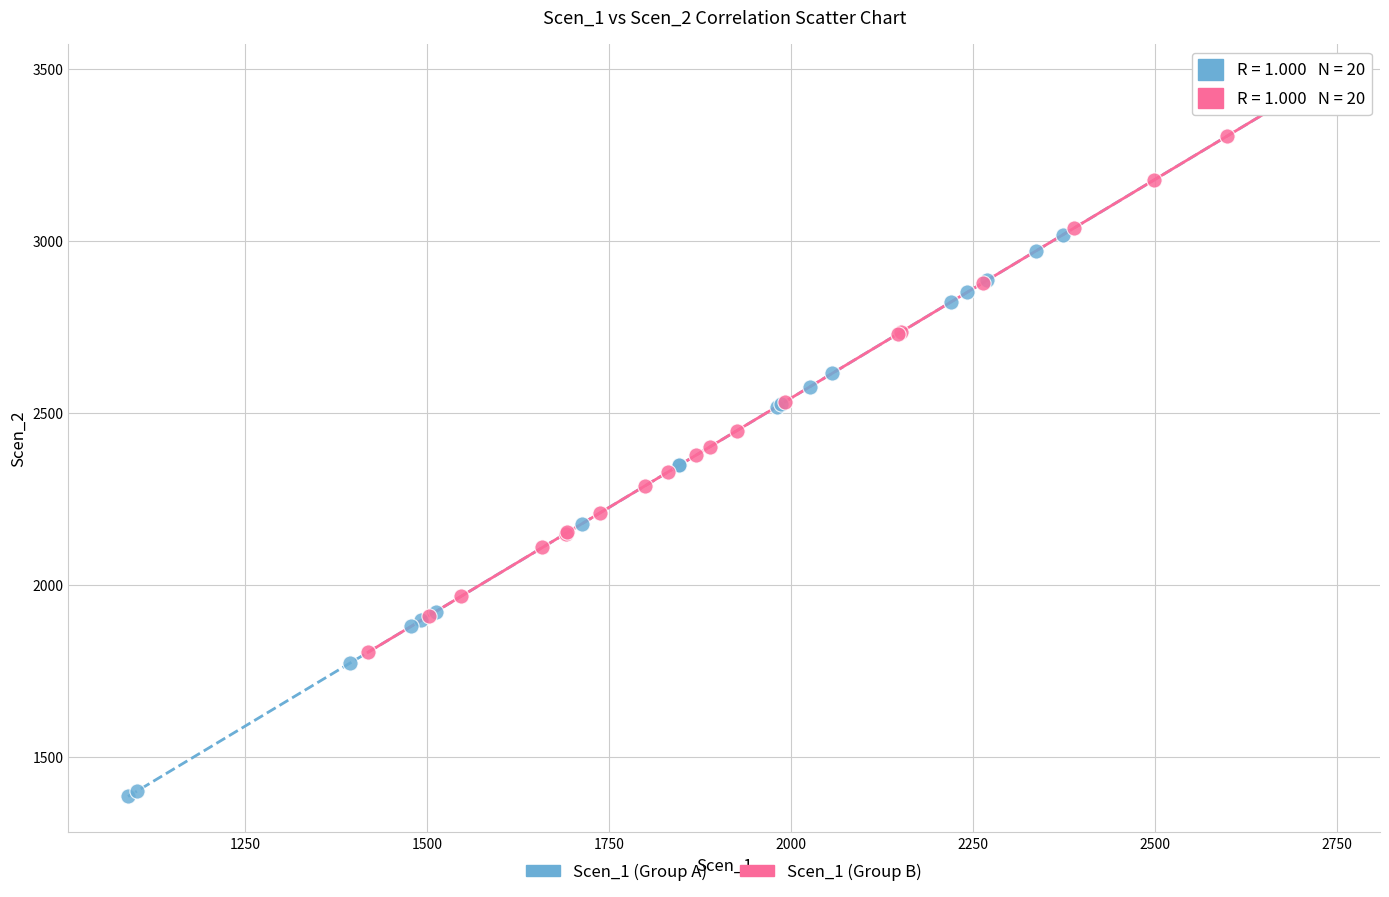

Which series reaches the minimum Y coordinate?

Scen_1 (Group A)